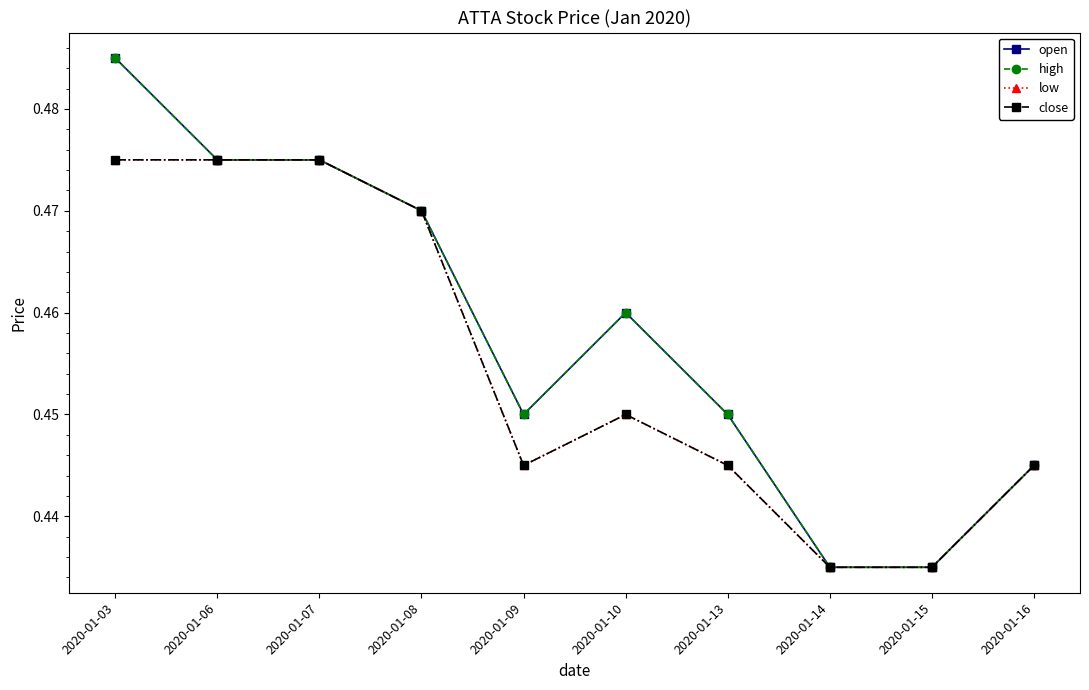

Is it true that close equals 0.5 at 2020-01-07?

True